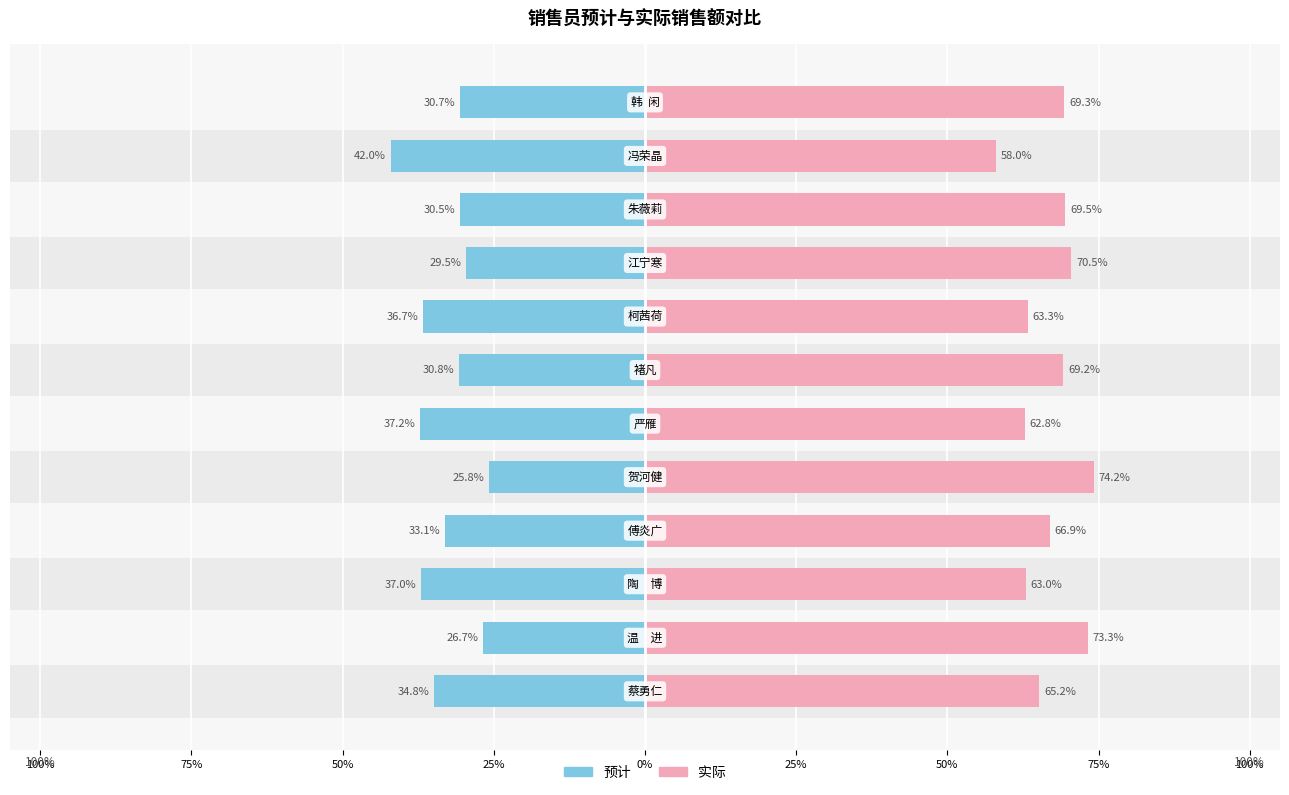

What is the average value of the 实际 series?

67.1